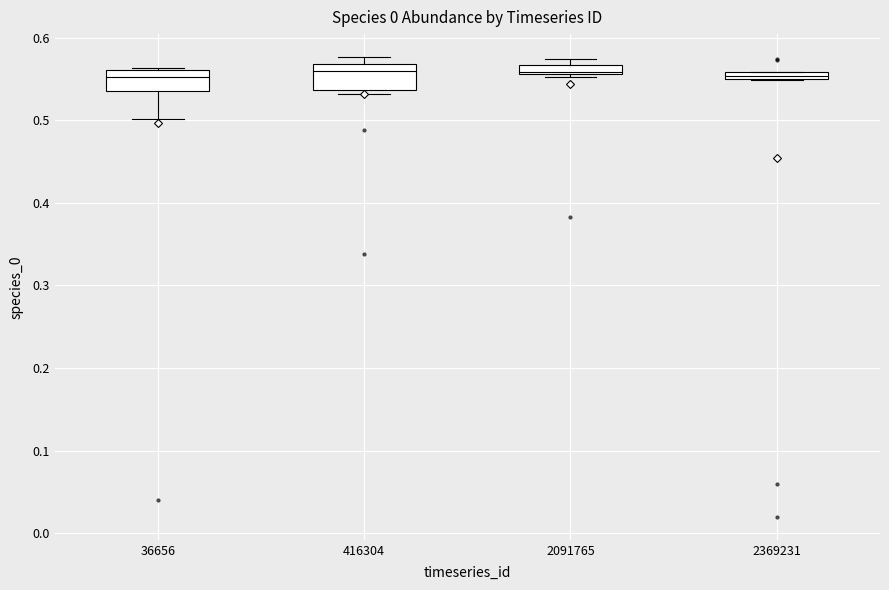

Where is the upper edge of the box at x = 2091765 on the y-axis? The values are not printed on the chart, so give them approximately, as read against the axis.

0.57